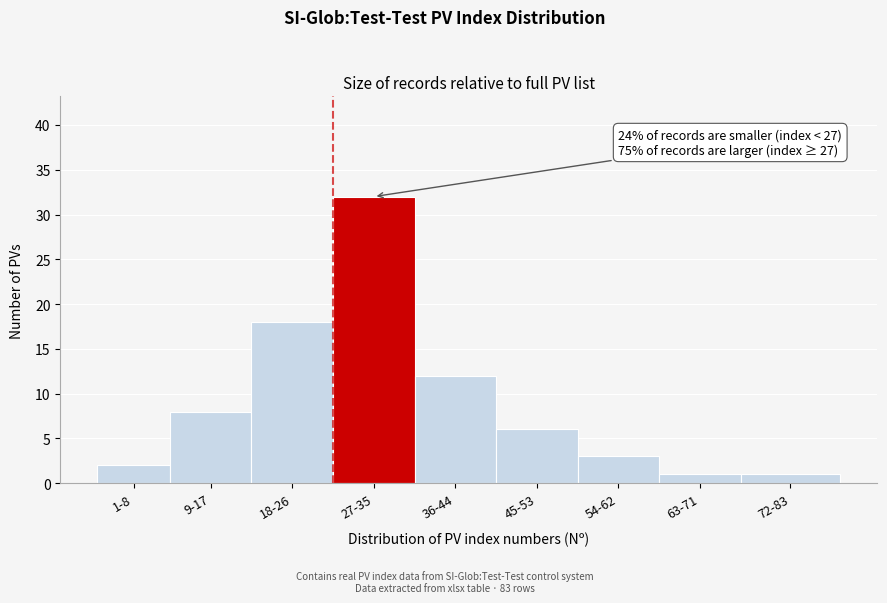

Reading left to right, transcribe all the data shown in this chart.

2	8	18	32	12	6	3	1	1